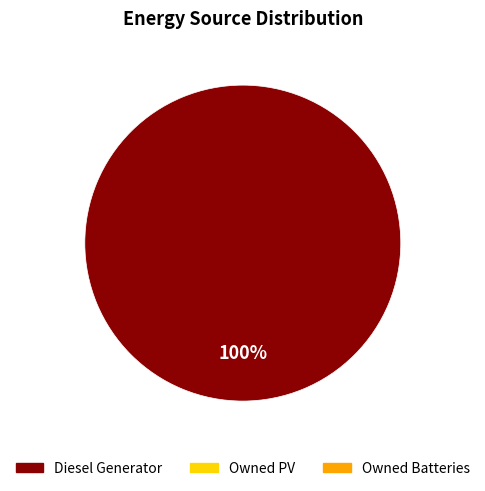

Is there a majority slice in this chart?

Yes